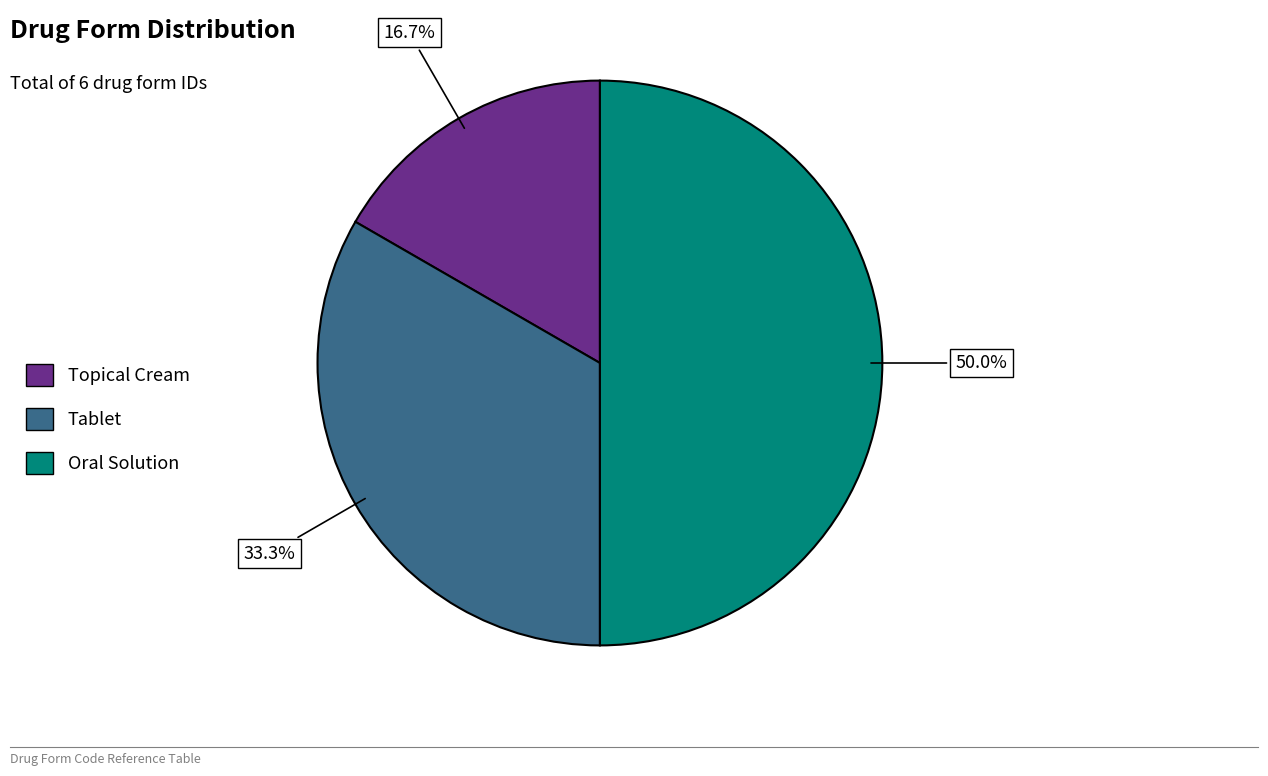

What is the ratio of the value at Oral Solution to the value at Tablet?

1.5